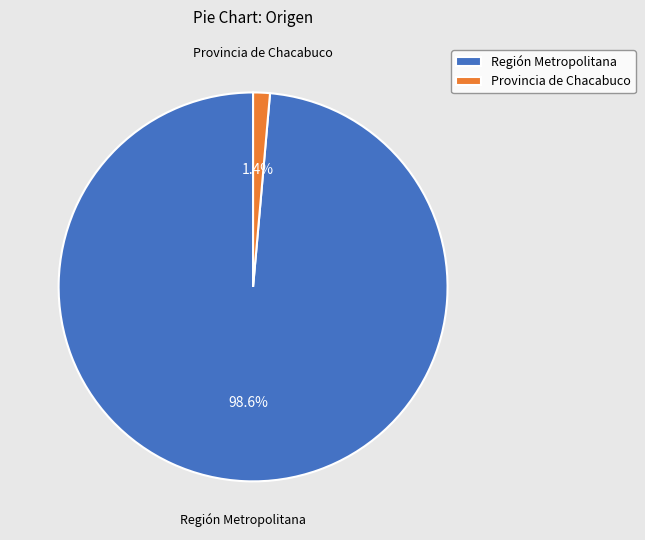

Is there any slice that represents more than half of the pie?

Yes